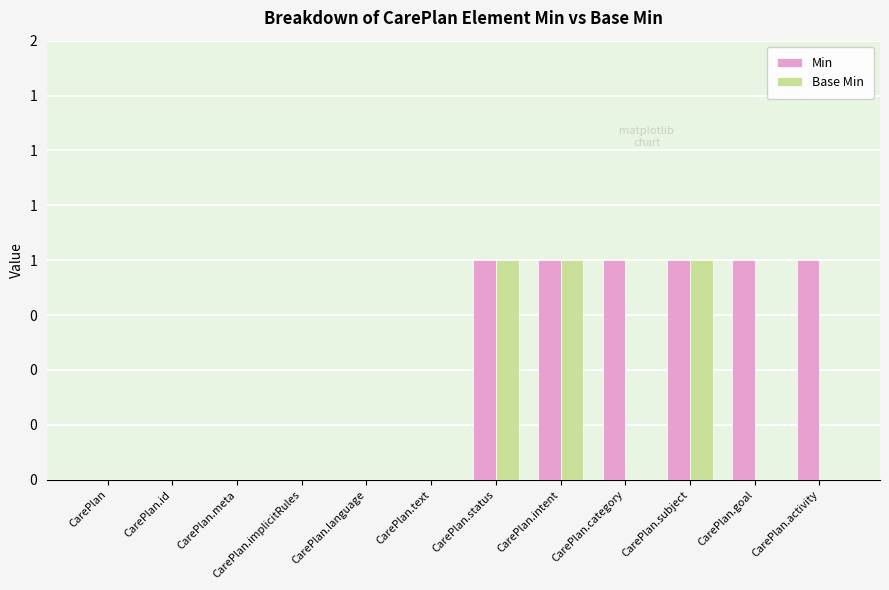

Does the chart contain stacked bars?

No